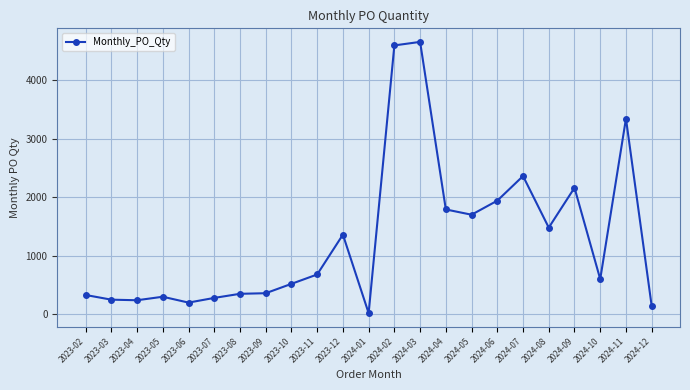

The value at 2024-04 is 1790. True or false?

True